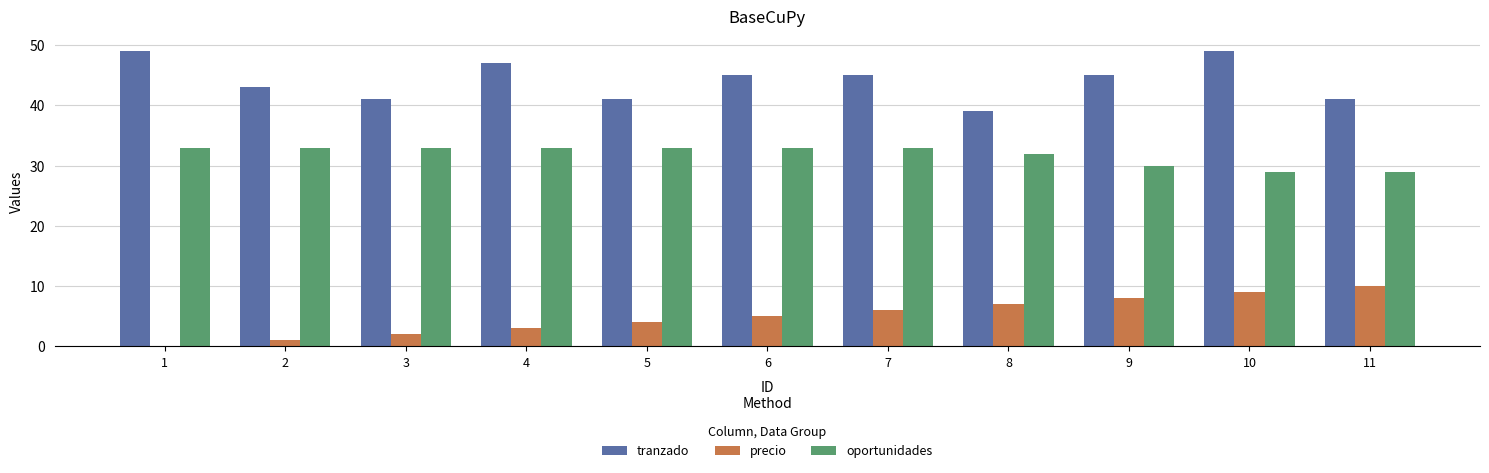

What is the maximum value shown in the chart?

49